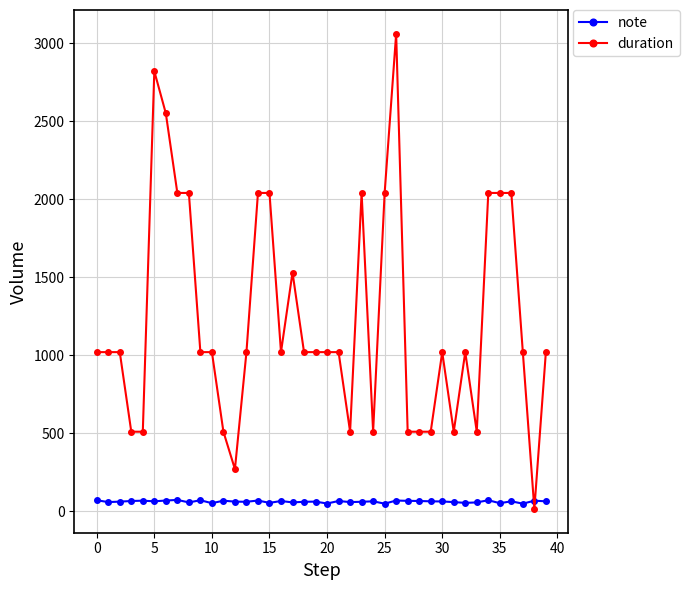

How many intersections are there between duration and note?

2